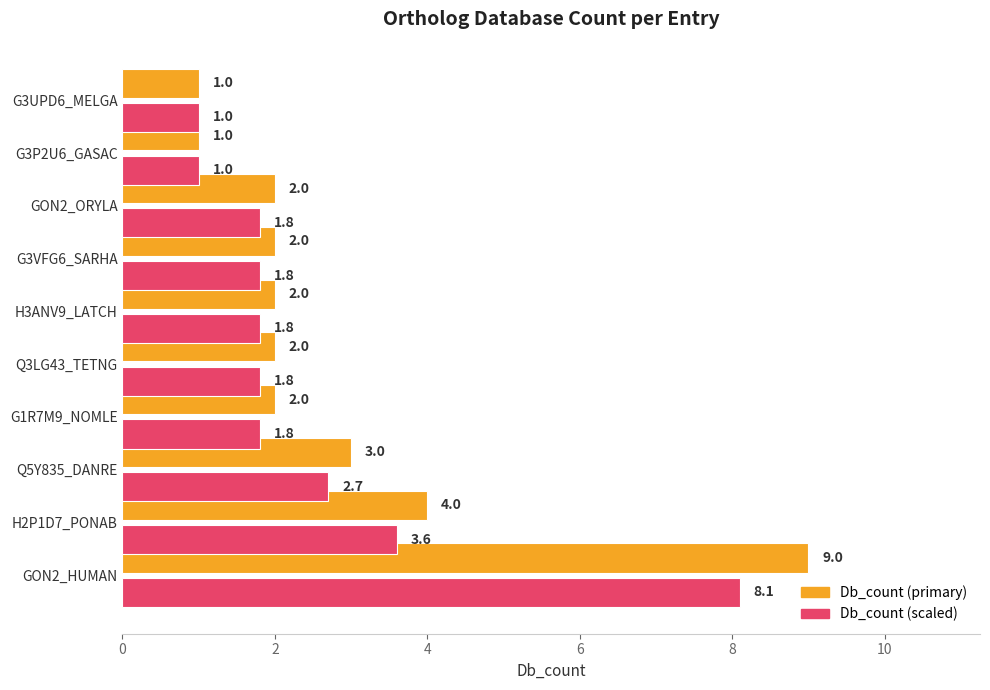

What are all the series names shown in the legend?

Db_count (primary), Db_count (scaled)